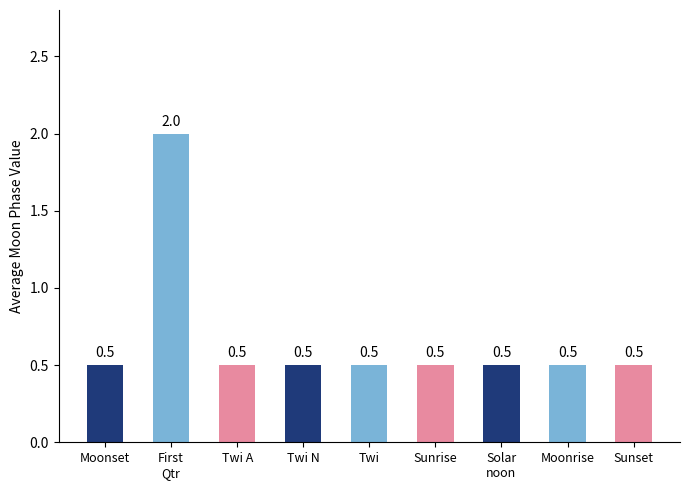

What is the sum of the values at Solar
noon and Twi?

1.0